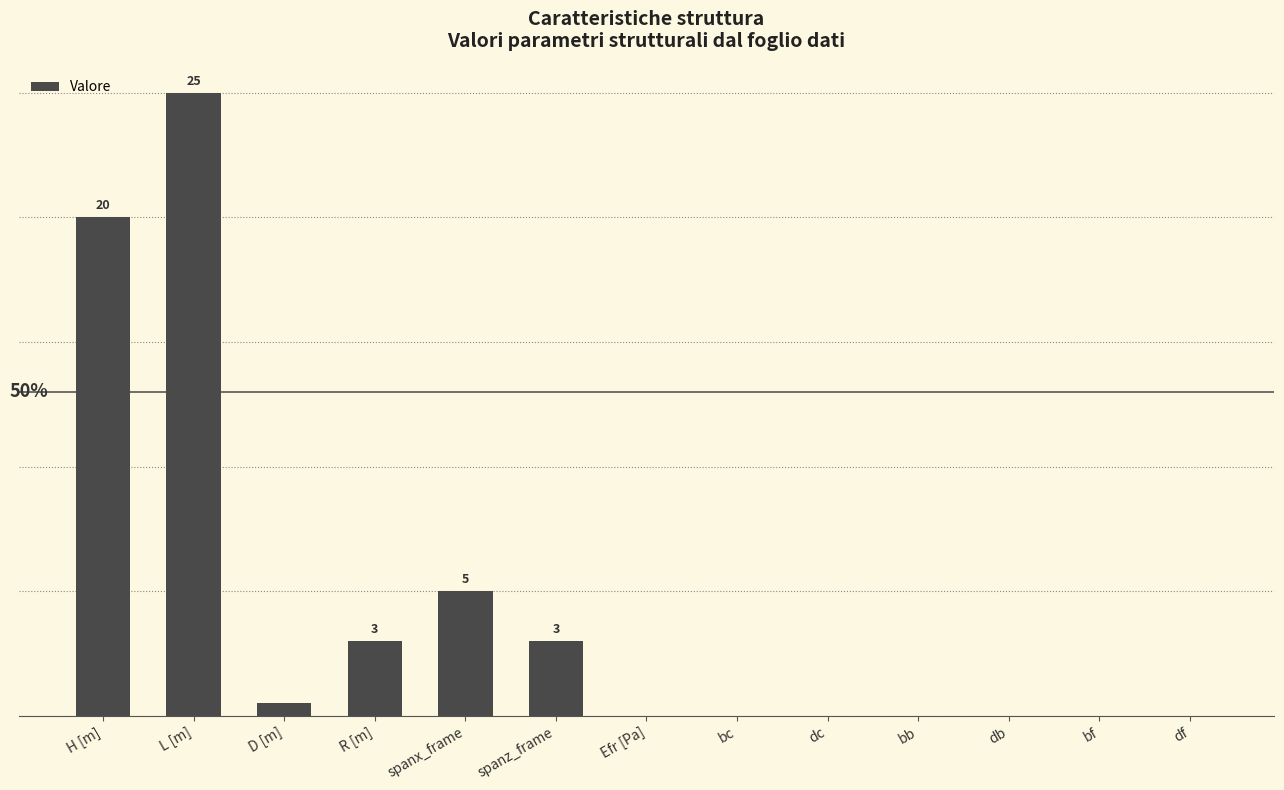

Between bb and df, which is larger?

bb